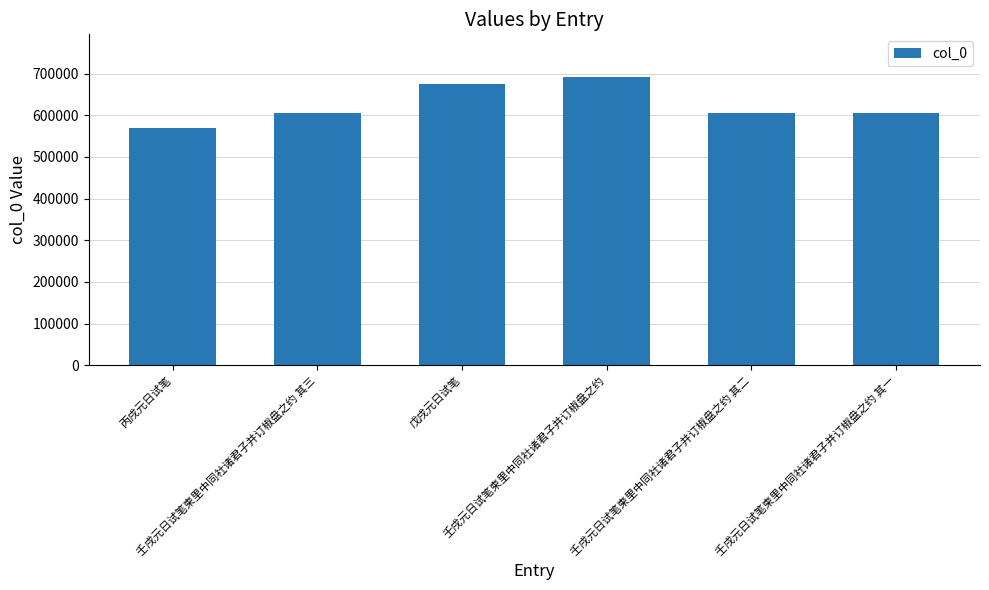

What is the value of the 5th bar from the left?

604512